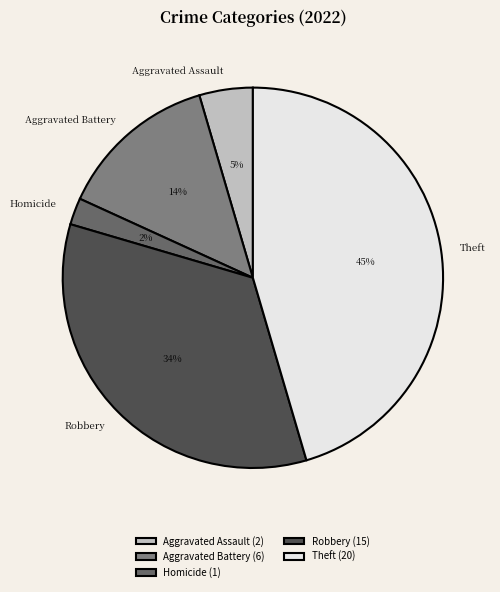

Which category has the biggest portion of the pie?

Theft